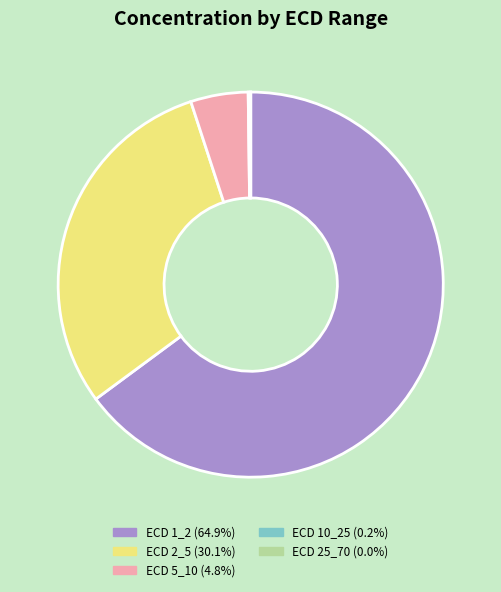

Does any single category account for the majority?

Yes